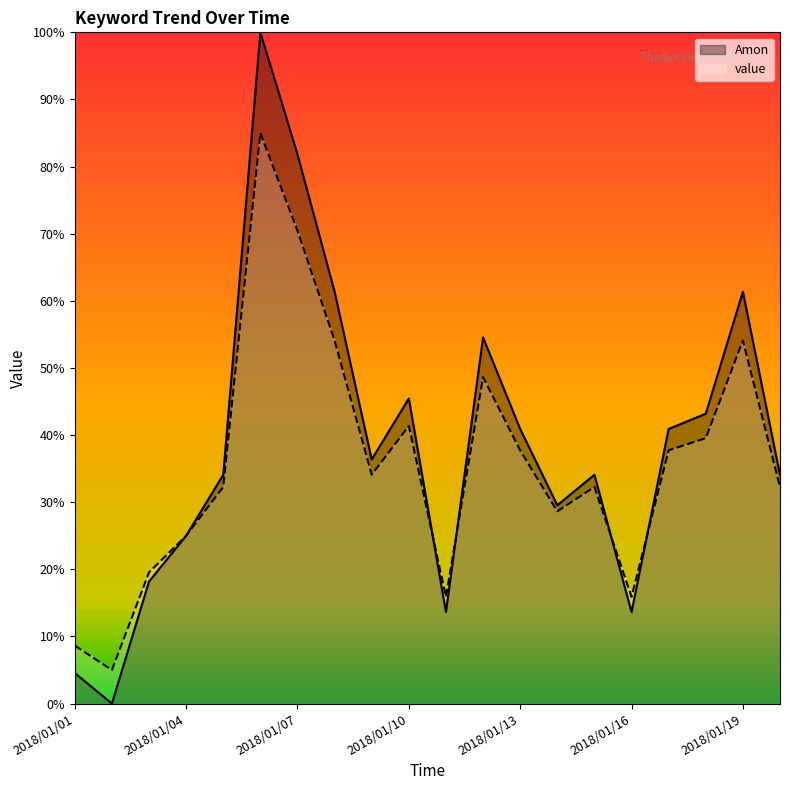

How many categories are shown in the chart?

20